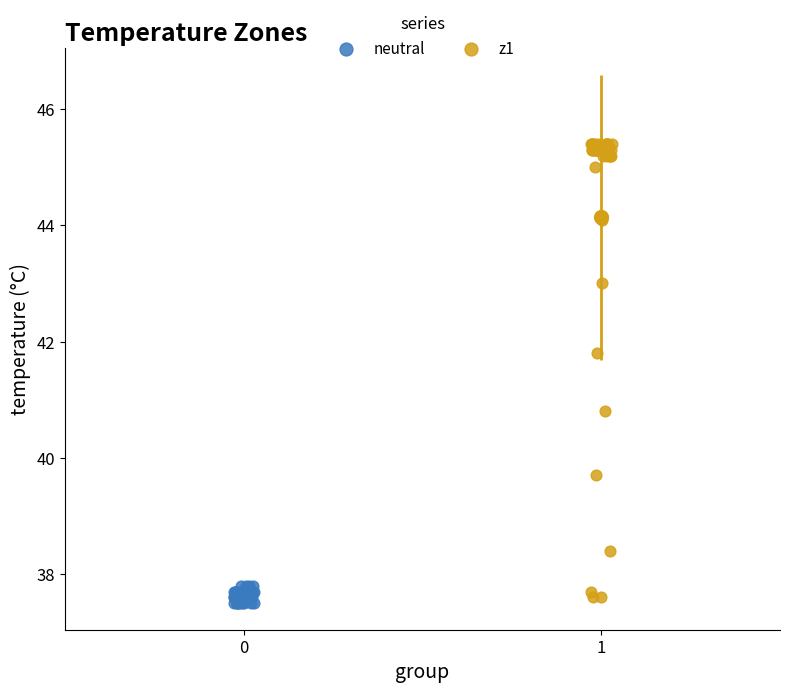

What are all the series names shown in the legend?

neutral, z1